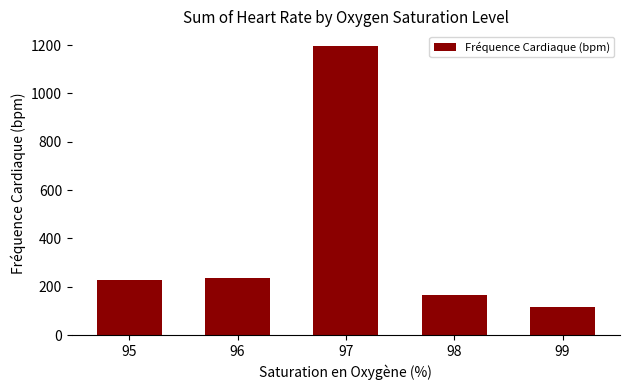

Where is the data nearest to the value 657?

96